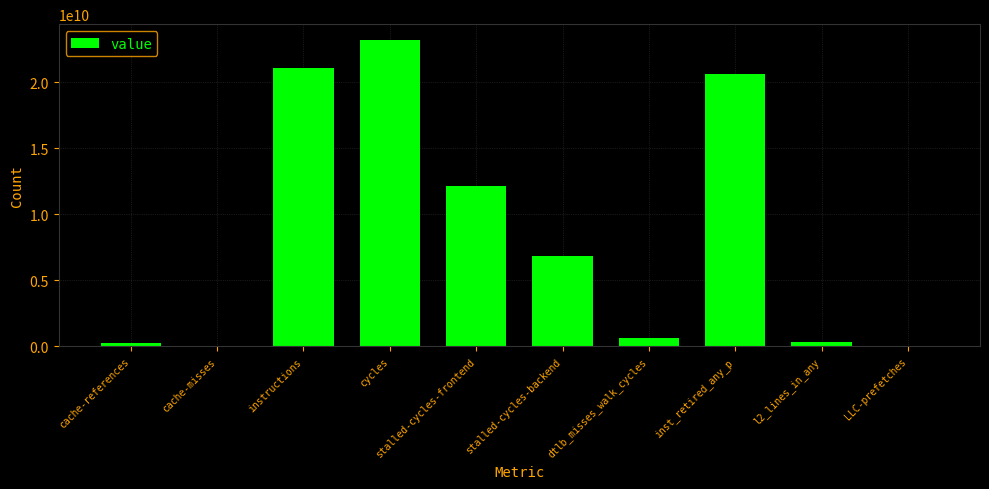

At which label is the value closest to 11632828404?

stalled-cycles-frontend